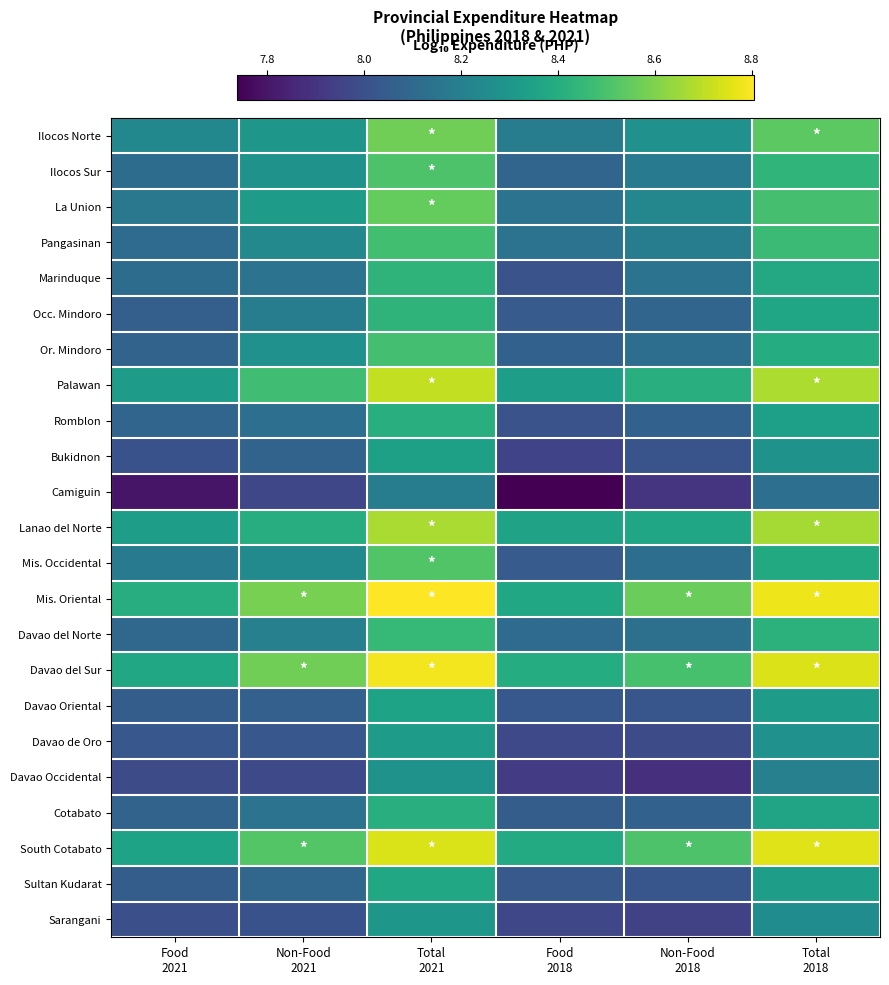

What is the spread (max minus min) of values at Total
2018?

0.7